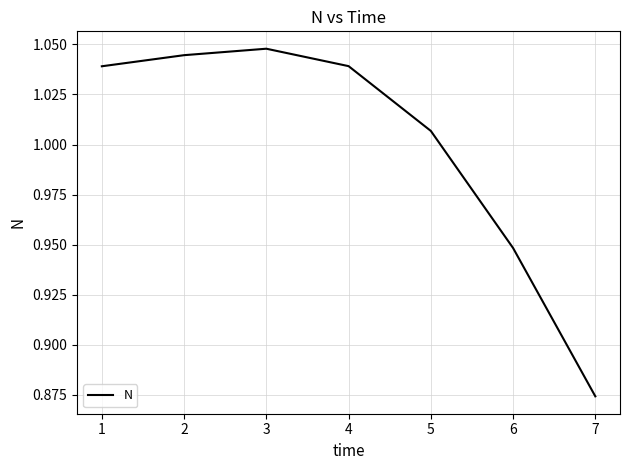

True or false: the data has more than 2 interior local peaks.

False